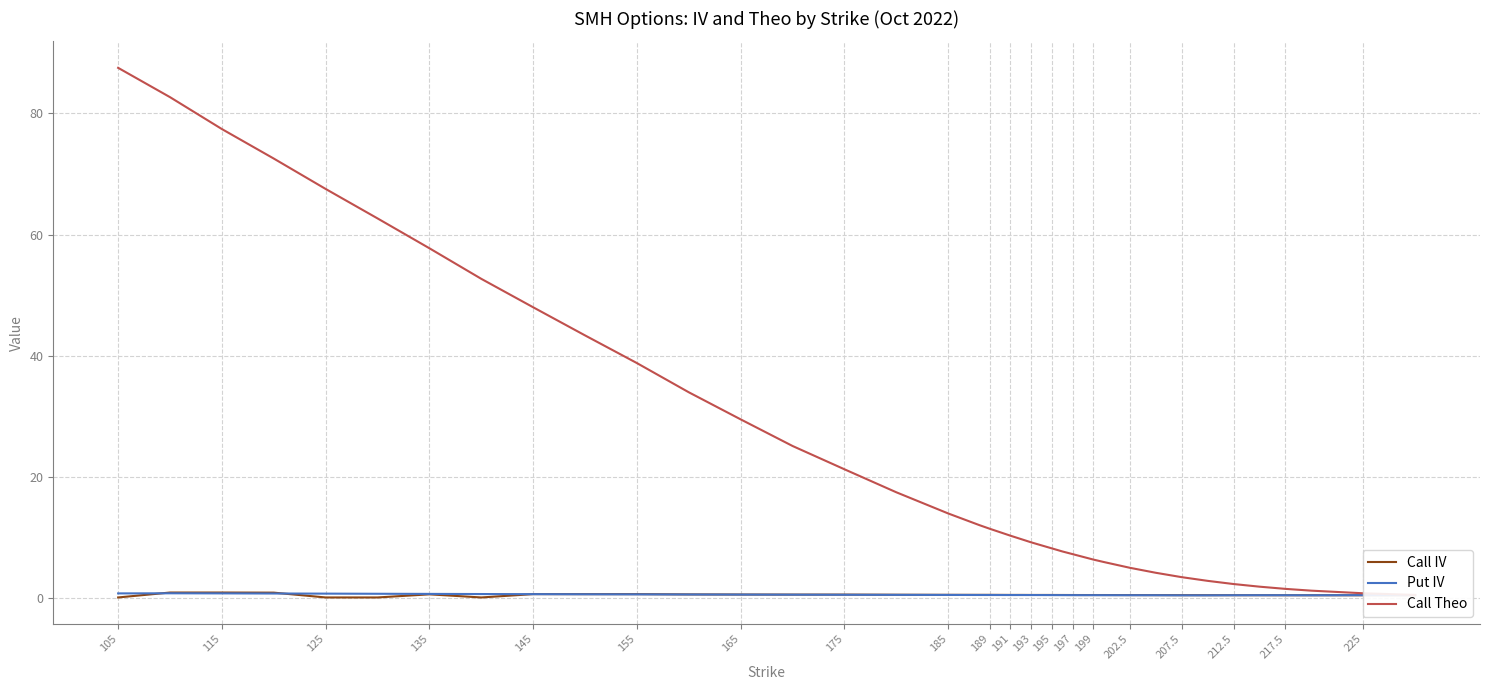

Which series has the largest range (max minus min)?

Call Theo